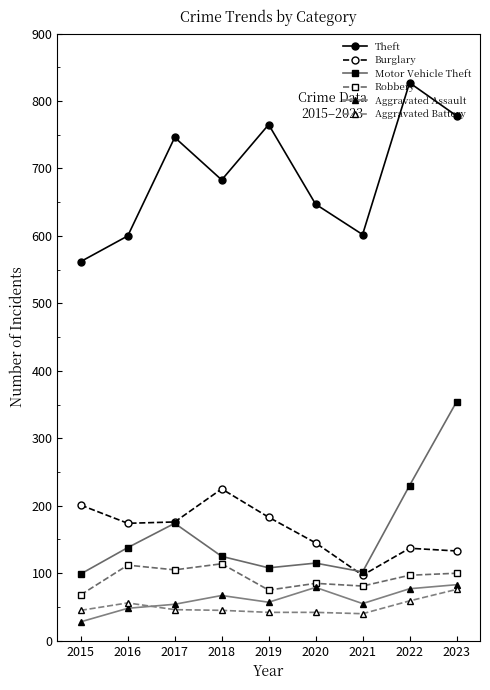

True or false: Aggravated Assault has more than 0 interior local peaks.

True